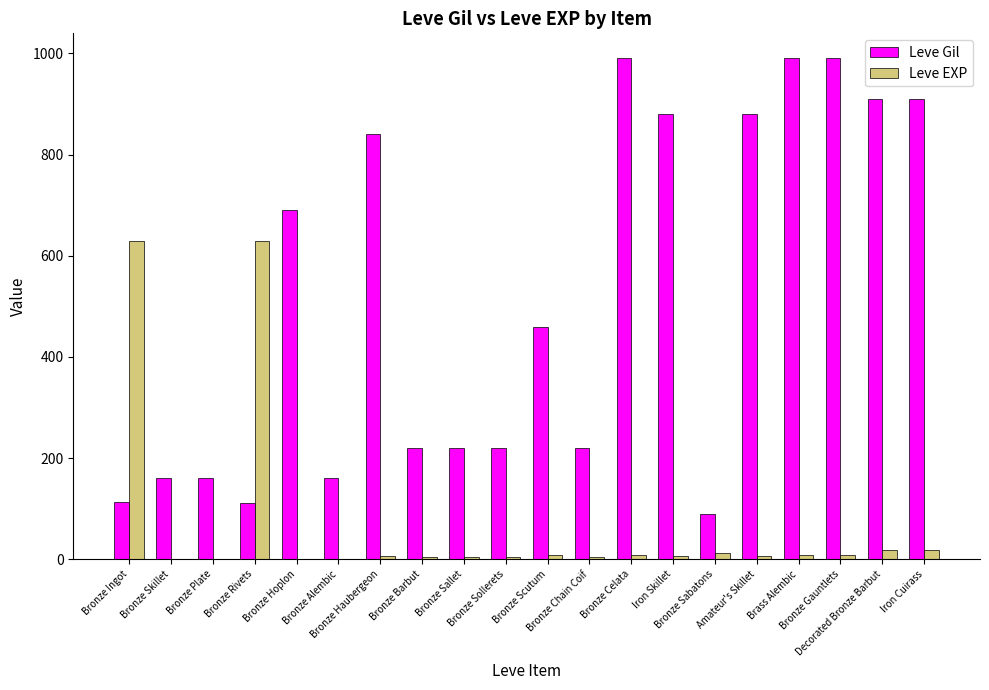

Which series has the largest total across all categories?

Leve Gil